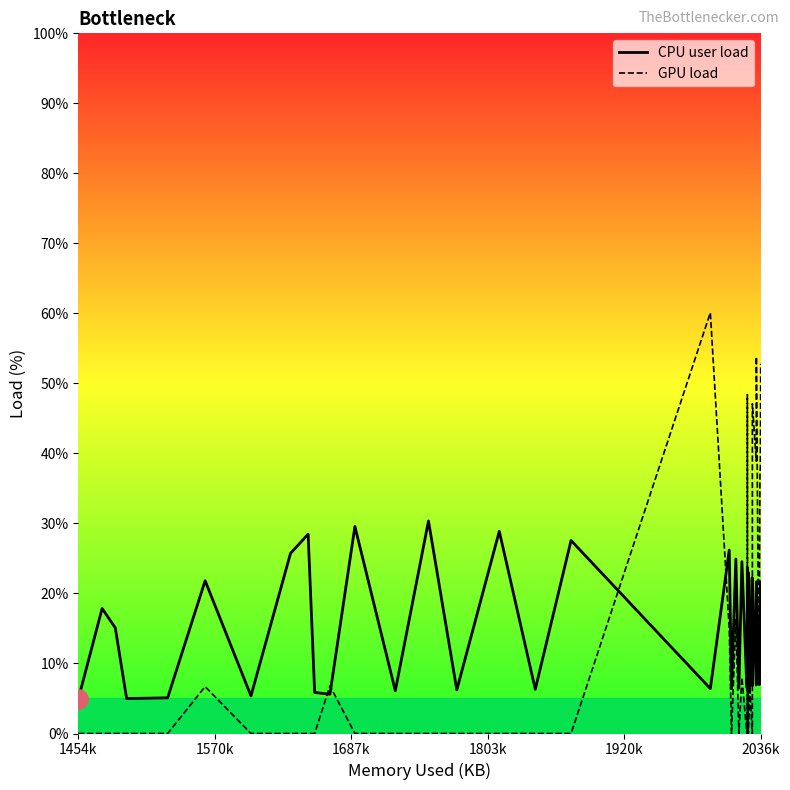

Which series has the widest spread of values?

GPU load